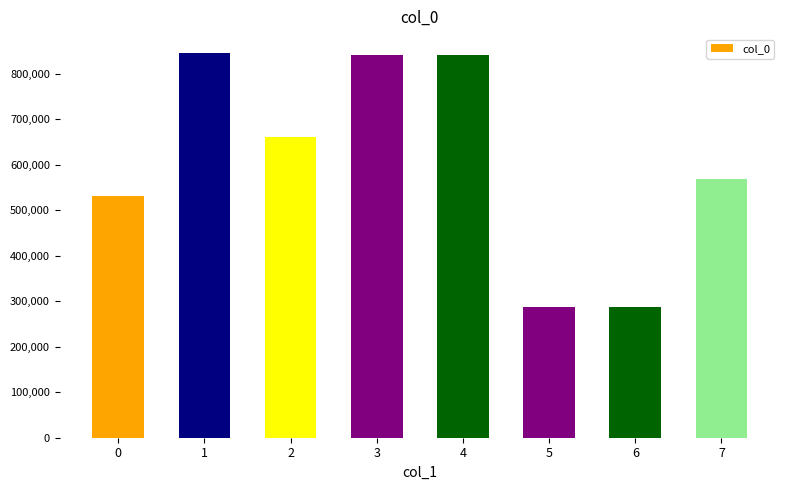

What is the average value?

607550